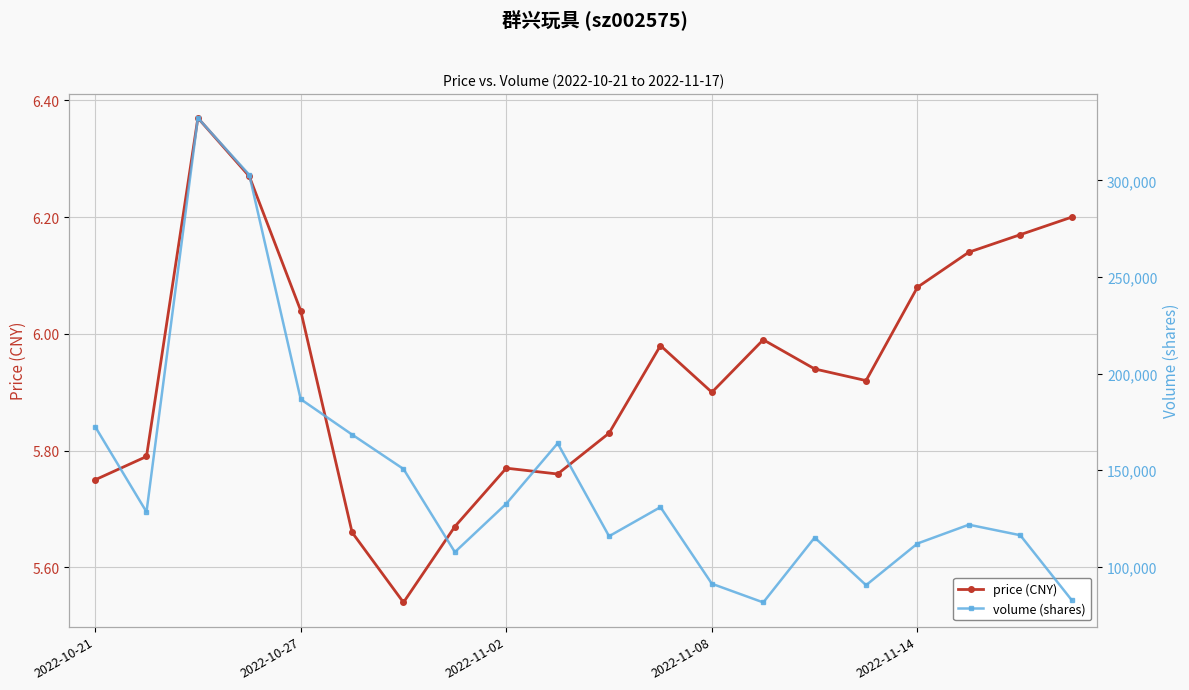

True or false: price (CNY) and volume (shares) intersect in this chart.

False